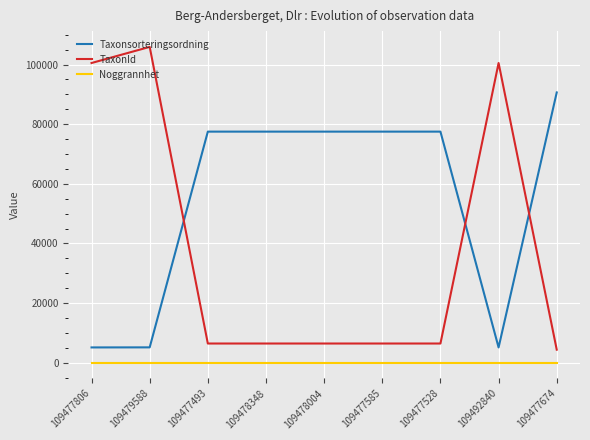

What is the total value across all series at 109477585?

83956